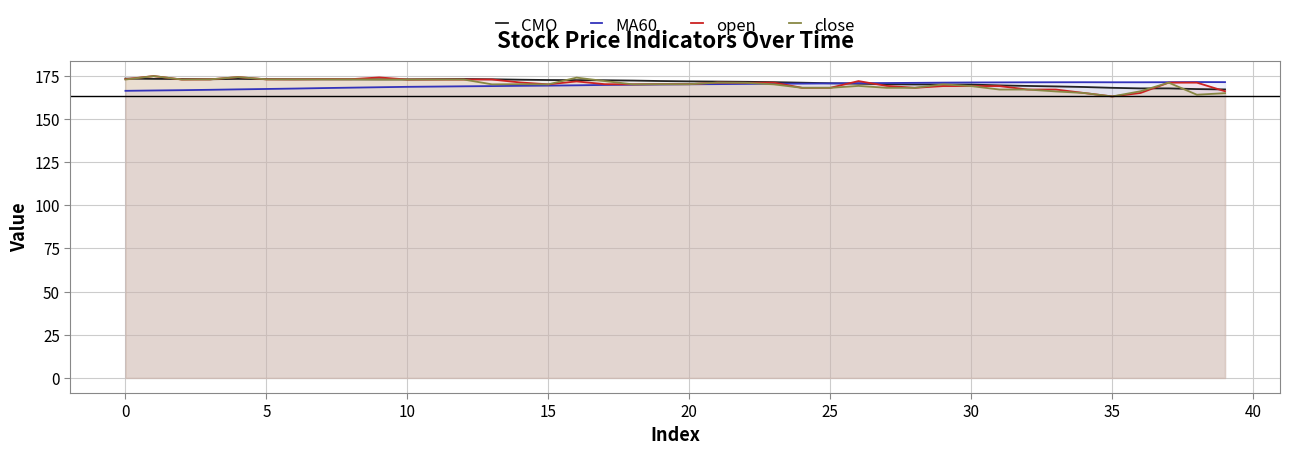

What is the maximum value shown in the chart?

174.8